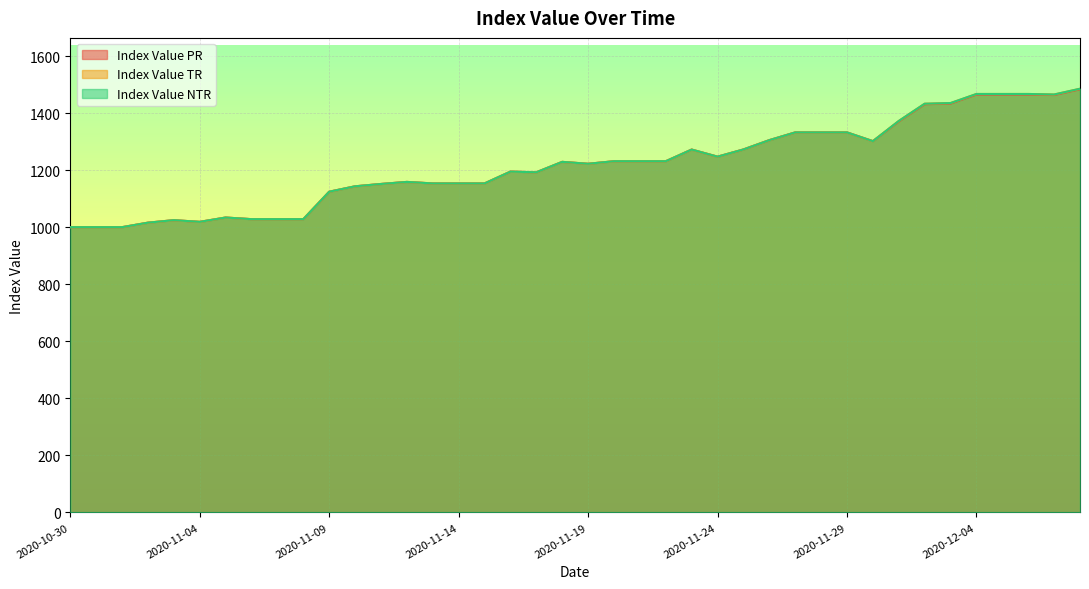

What is the label of the 36th point from the right?

2020-11-03